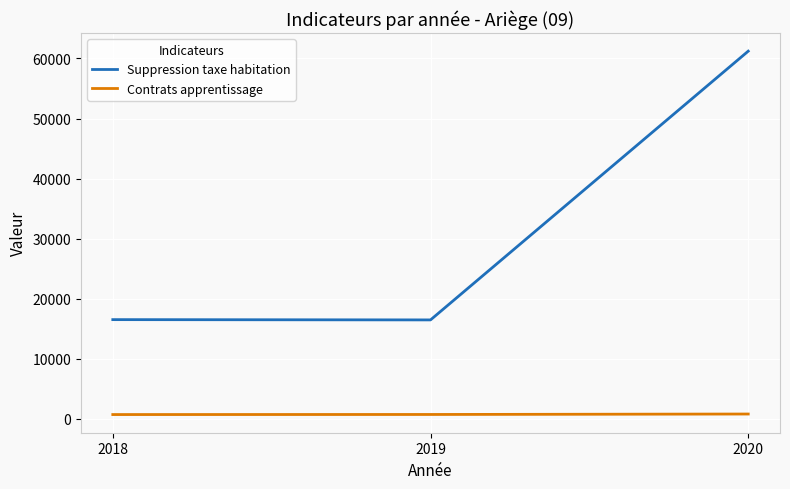

What is the sum of all Contrats apprentissage values?

2204